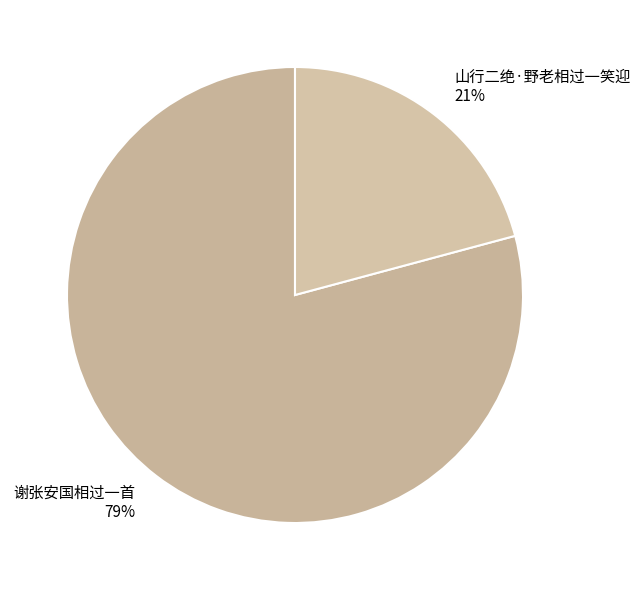

Which slice represents more than half of the pie?

谢张安国相过一首